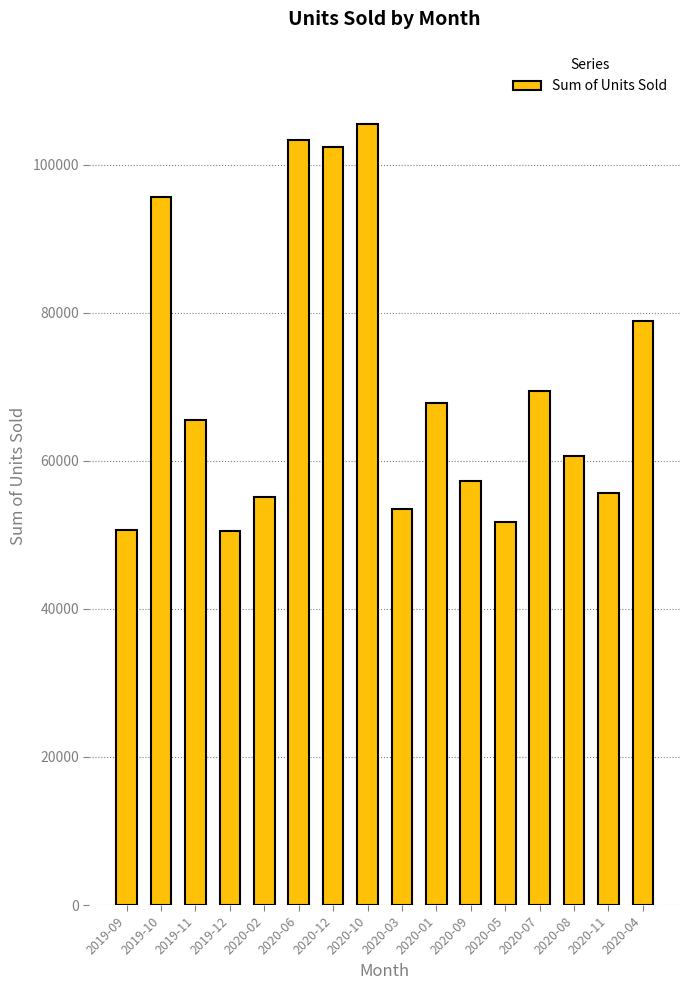

At which label is the value closest to 78007?

2020-04